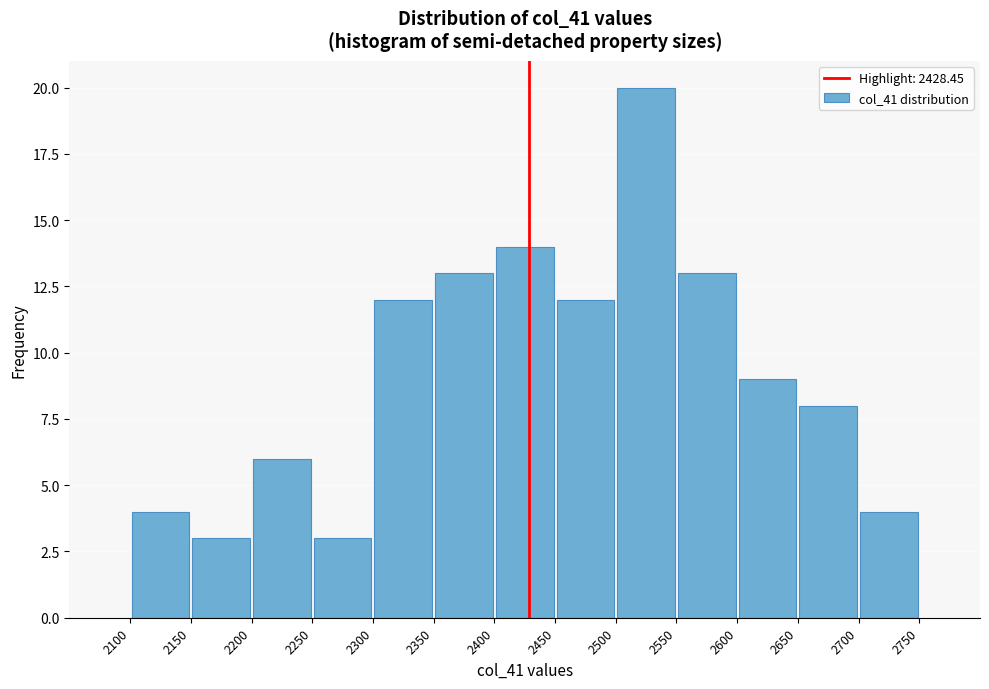

Reading left to right, transcribe this chart: for each bar, give the range it covers on the x-axis and its height. The values are not printed on the chart, so give them approximately, as read against the axis.

2100 to 2150: 4
2150 to 2200: 3
2200 to 2250: 6
2250 to 2300: 3
2300 to 2350: 12
2350 to 2400: 13
2400 to 2450: 14
2450 to 2500: 12
2500 to 2550: 20
2550 to 2600: 13
2600 to 2650: 9
2650 to 2700: 8
2700 to 2750: 4